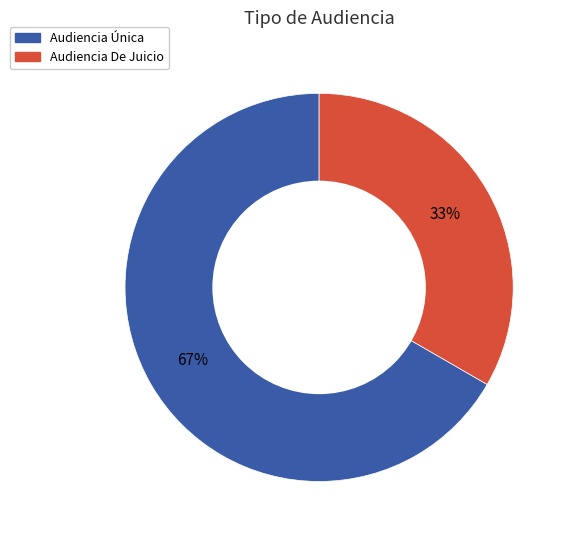

The Audiencia Única slice represents 76% of the pie. True or false?

False